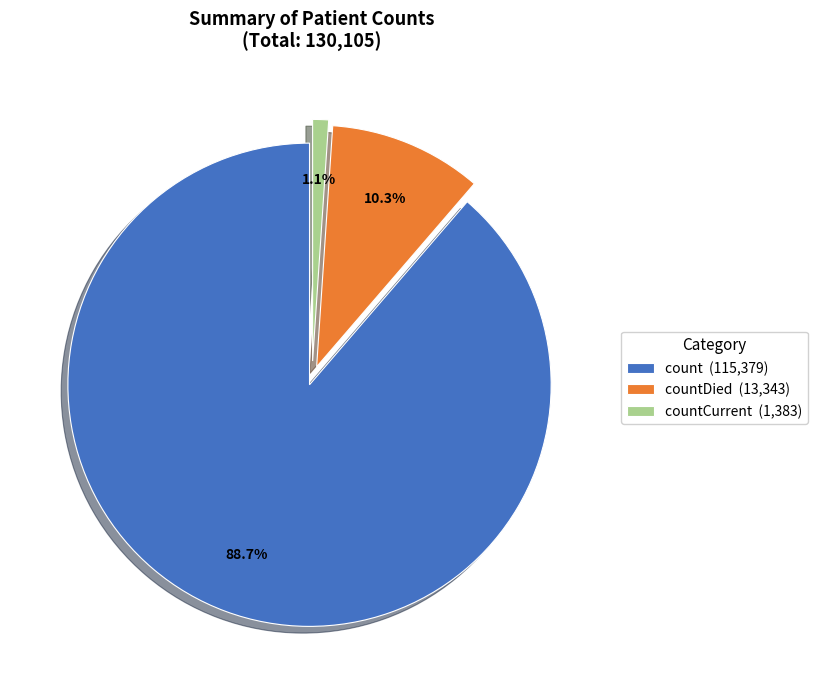

Which slice is the largest?

count (115,379)